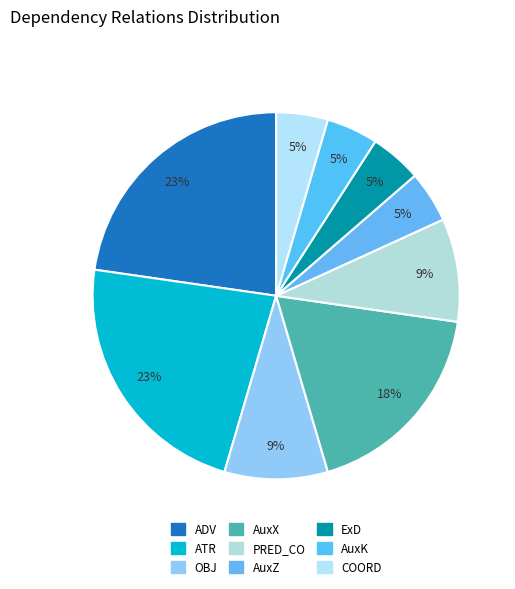

How many segments does this pie chart have?

9